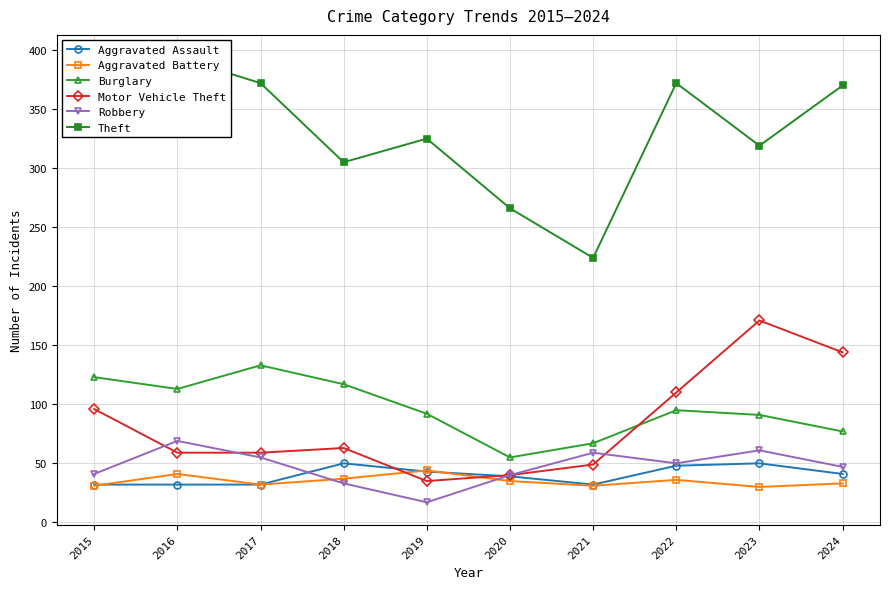

What is the value of the Aggravated Battery point at the 3rd from the left?

32